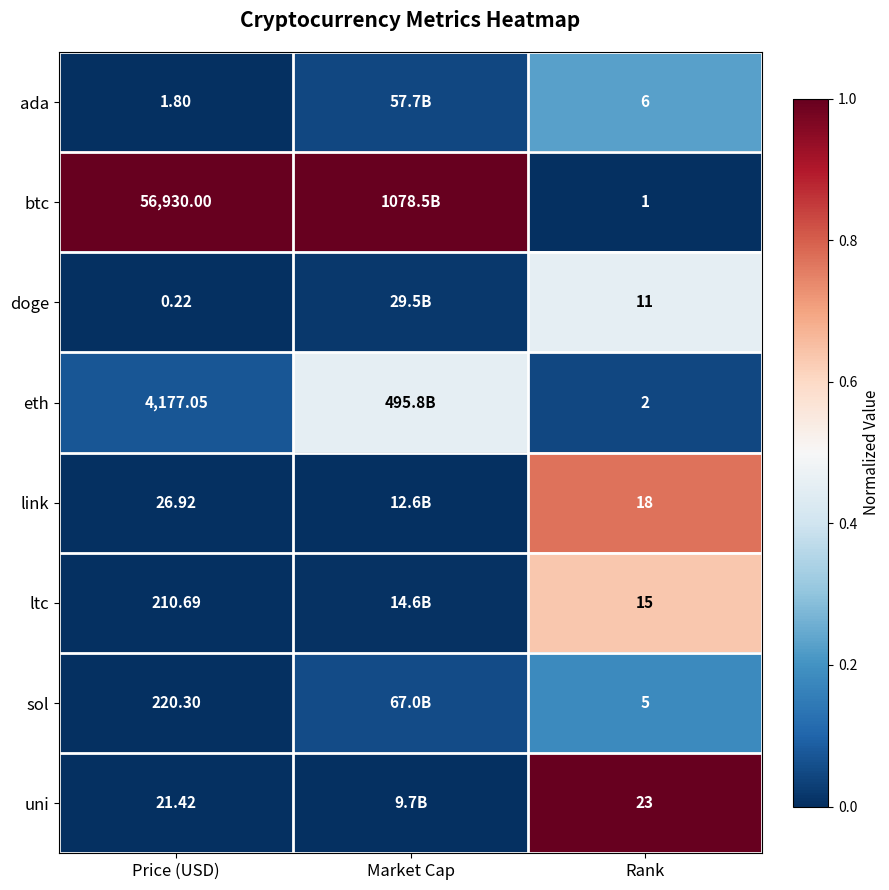

At Price (USD), list the series in order from largest to smallest.

btc, eth, sol, ltc, link, uni, ada, doge